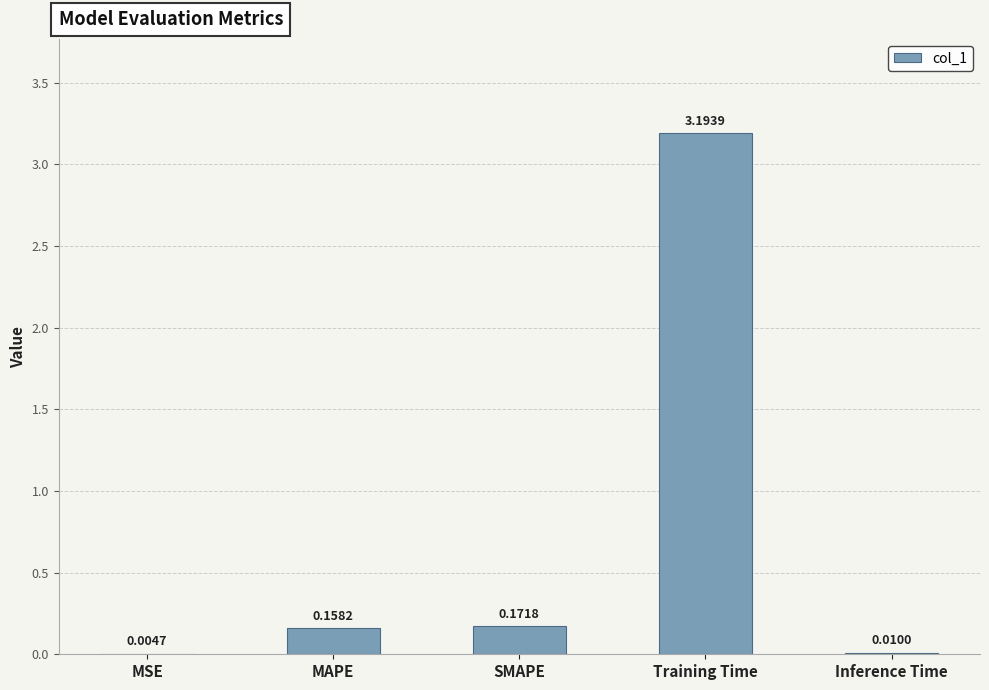

At which category does the chart reach its peak across all series?

Training Time